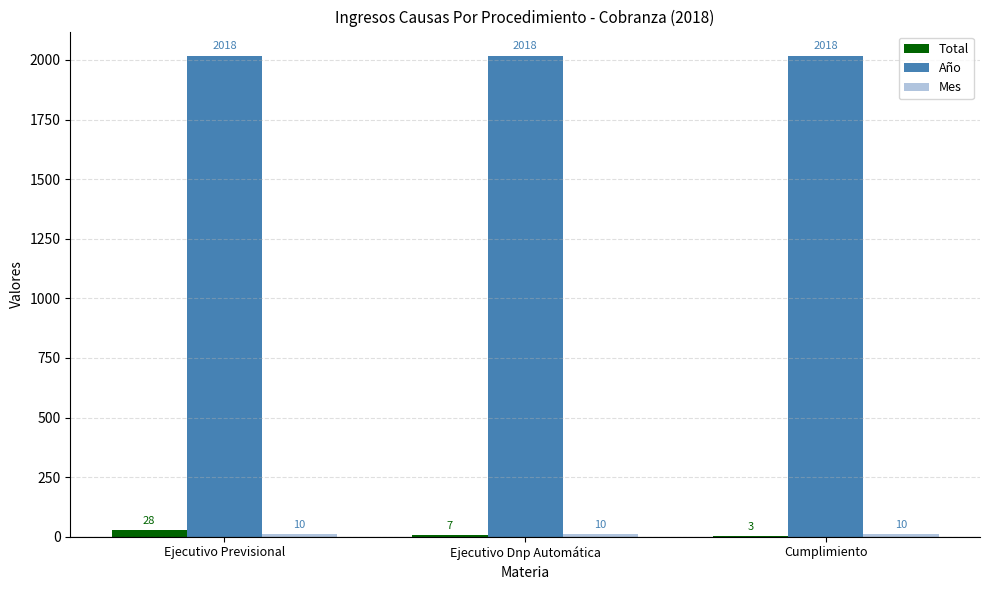

Which series has the largest total across all categories?

Año